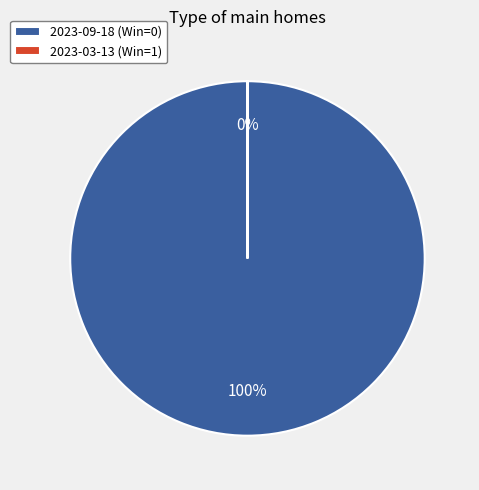

Combined, what portion of the pie is 2023-09-18 (Win=0) and 2023-03-13 (Win=1)?

100.0%